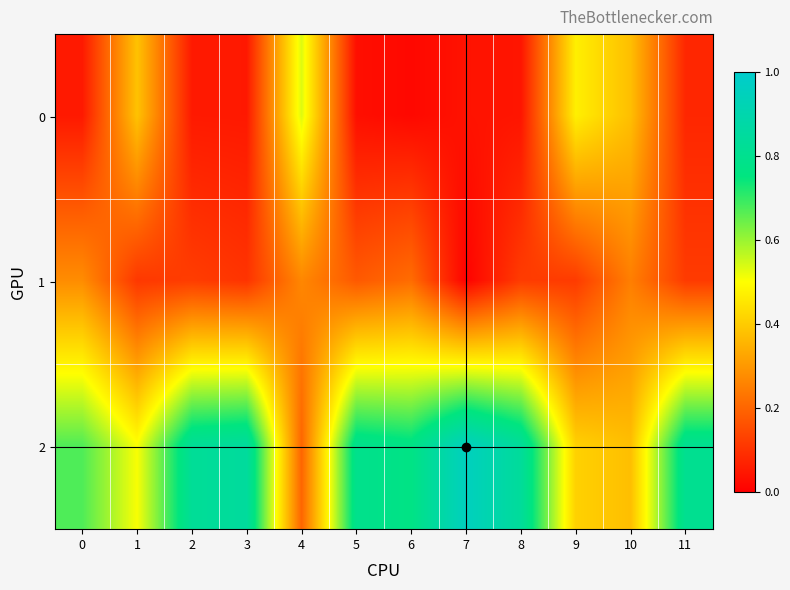

Which series has the largest range (max minus min)?

2